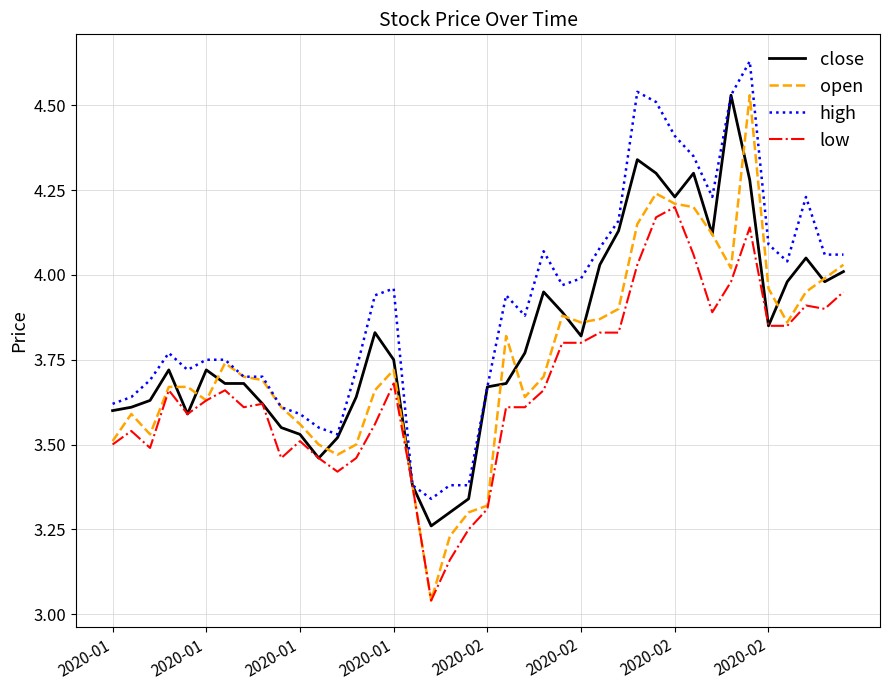

Does the chart have visible grid lines?

Yes